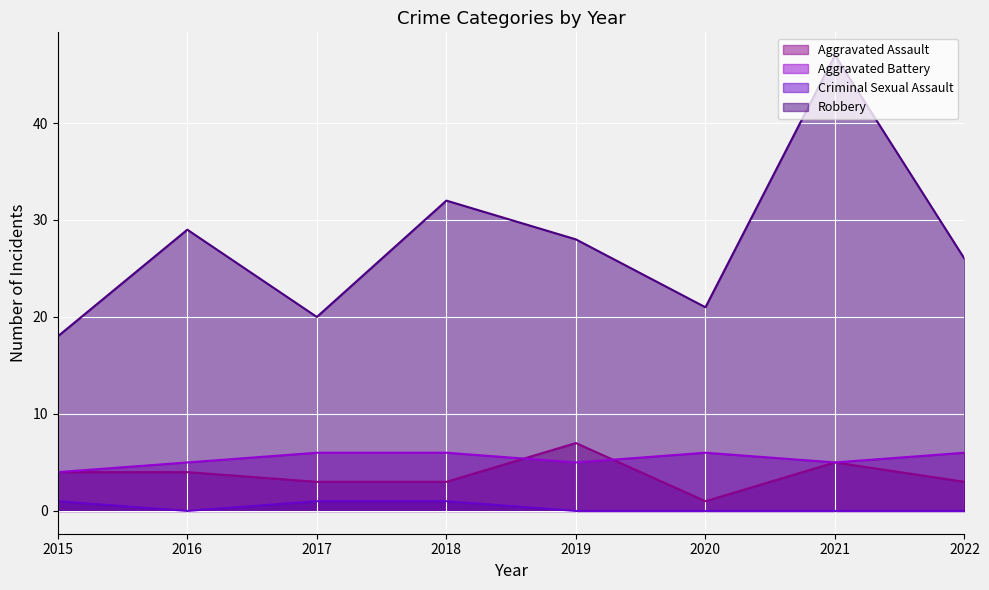

At which label does Robbery first exceed 28?

2016